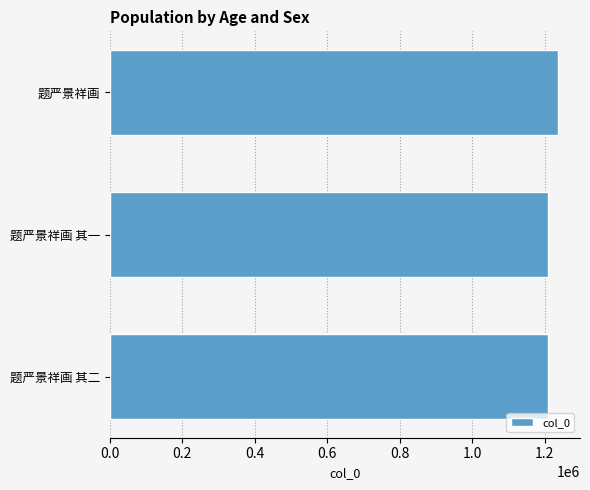

What is the greatest value displayed?

1236002